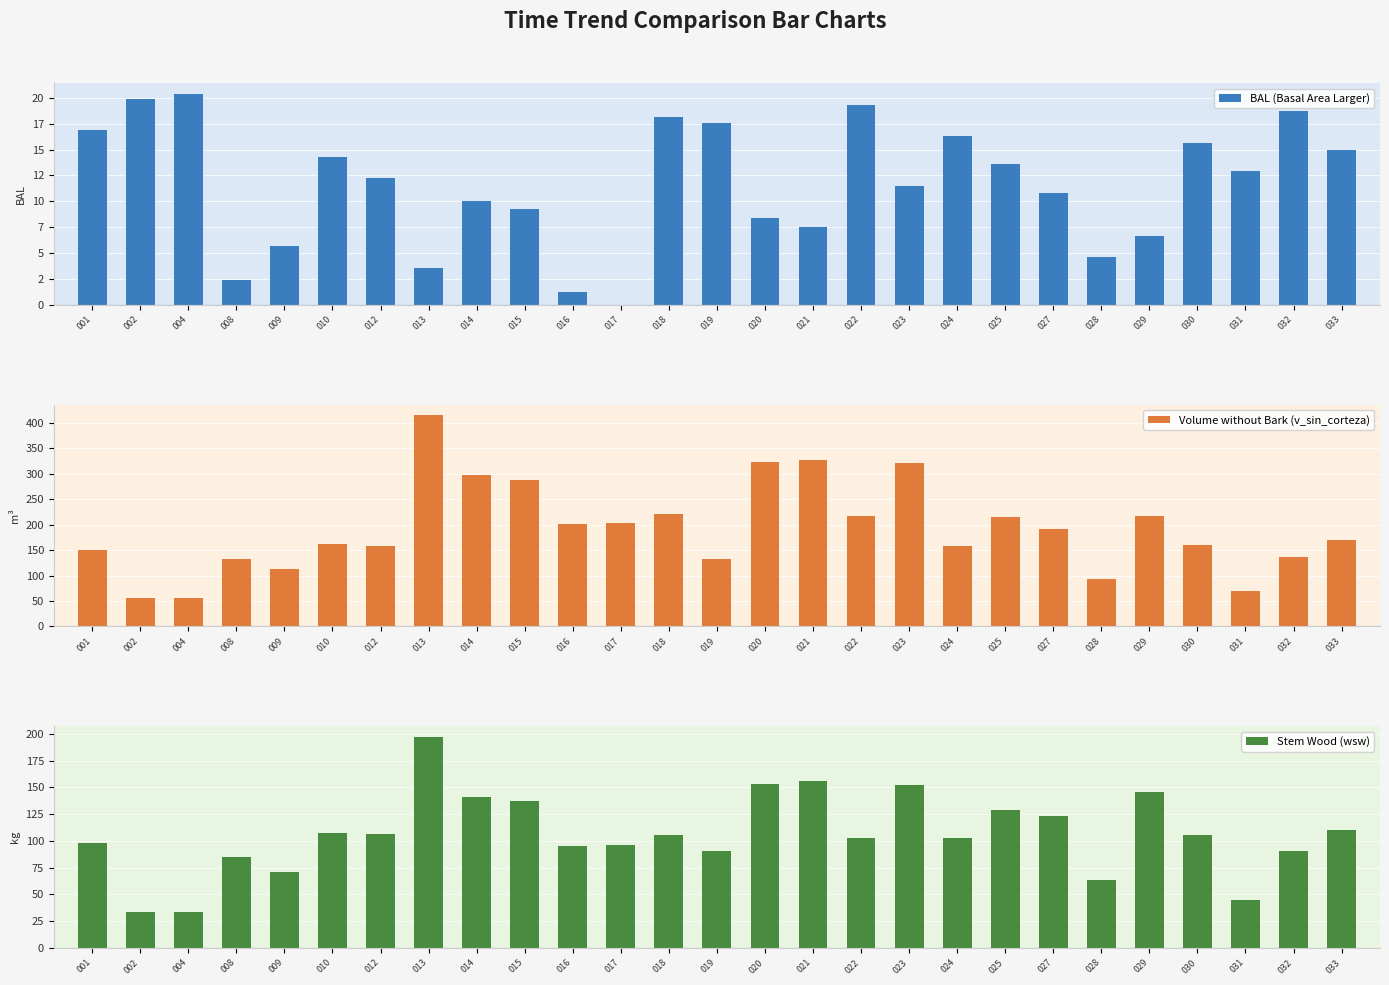

What is the difference between the second highest and second lowest values in the bal series?

18.7